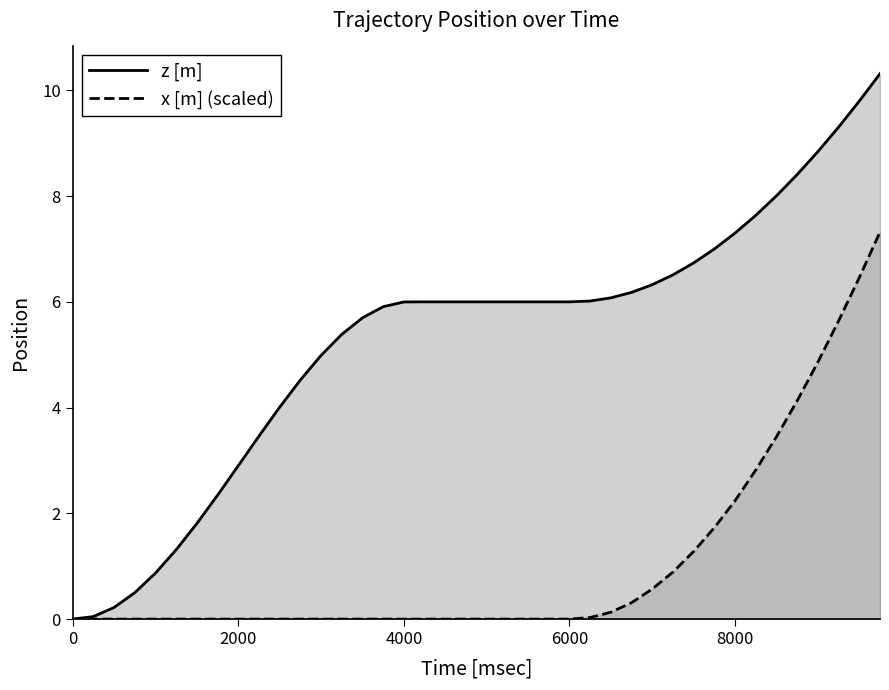

What is the greatest value displayed?

10.3